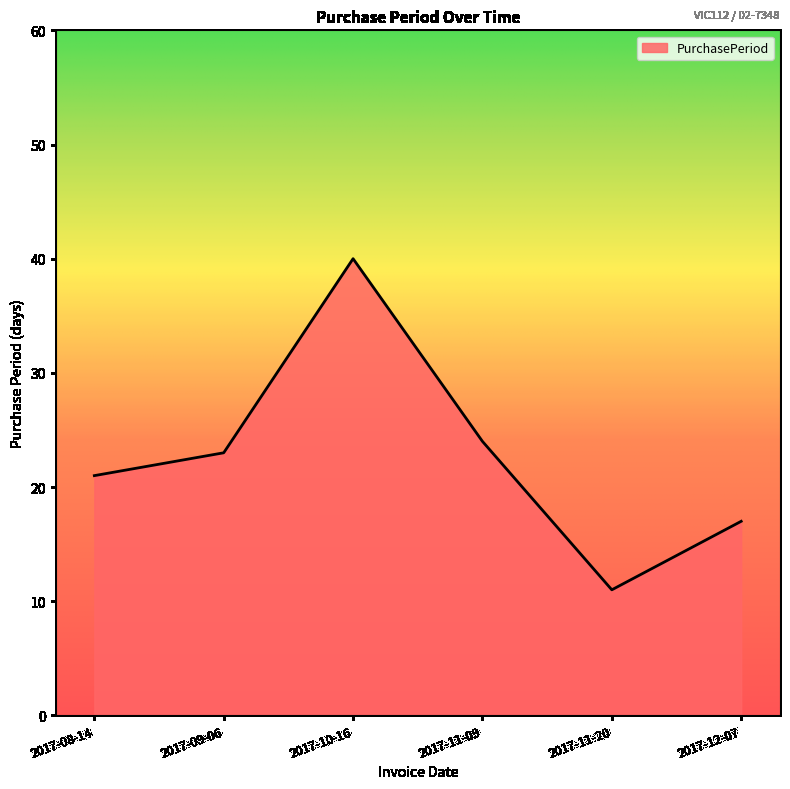

Reading left to right, extract all data points from this chart.

21	23	40	24	11	17